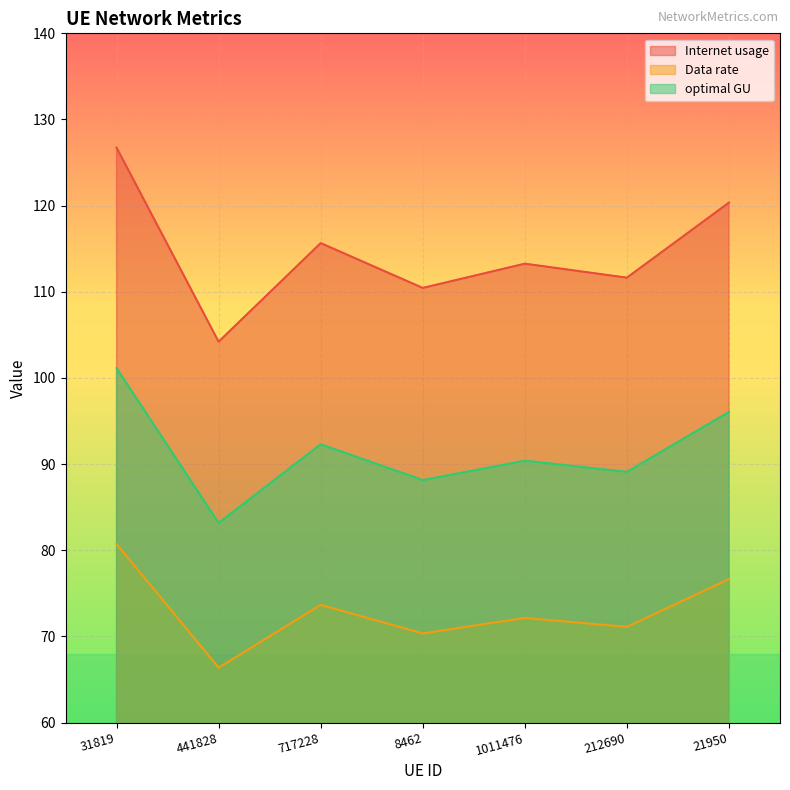

What is the value of the Data rate point at the 4th from the left?

70.3